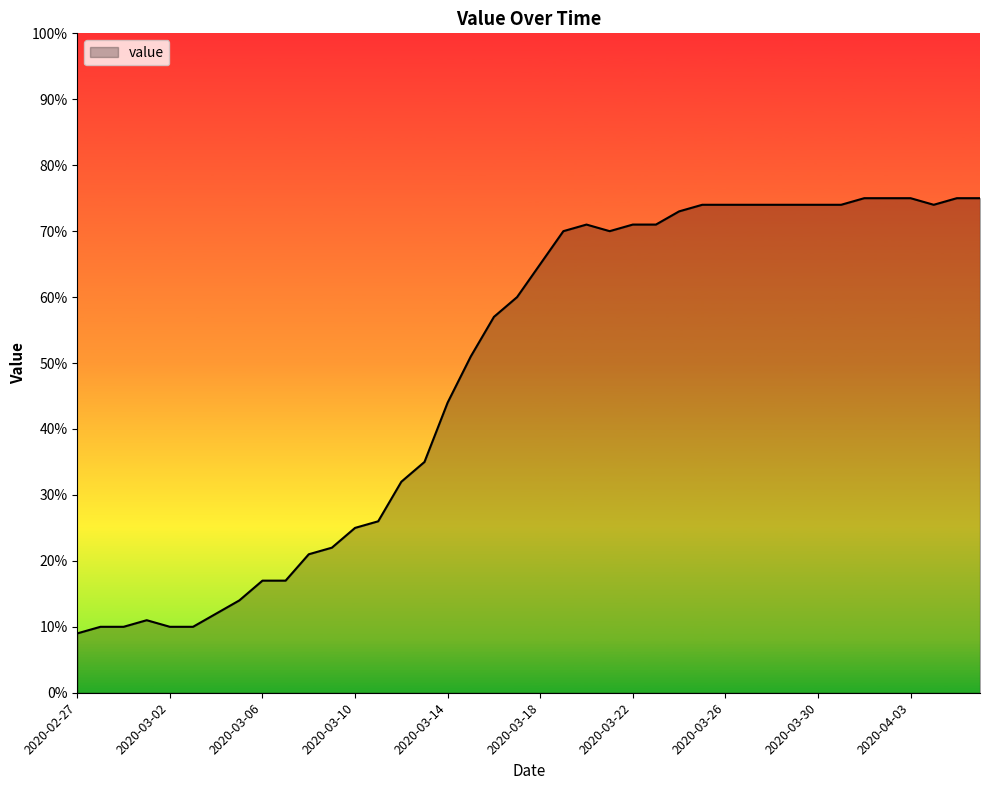

Reading left to right, extract all data points from this chart.

9	10	10	11	10	10	12	14	17	17	21	22	25	26	32	35	44	51	57	60	65	70	71	70	71	71	73	74	74	74	74	74	74	74	75	75	75	74	75	75